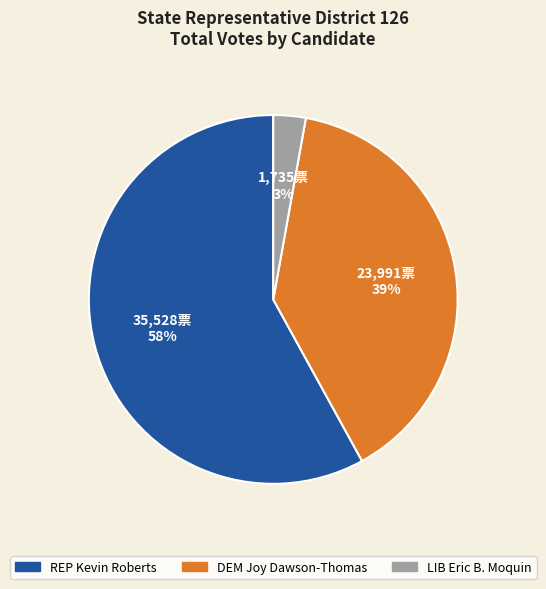

True or false: DEM Joy Dawson-Thomas accounts for 39% of the total.

True